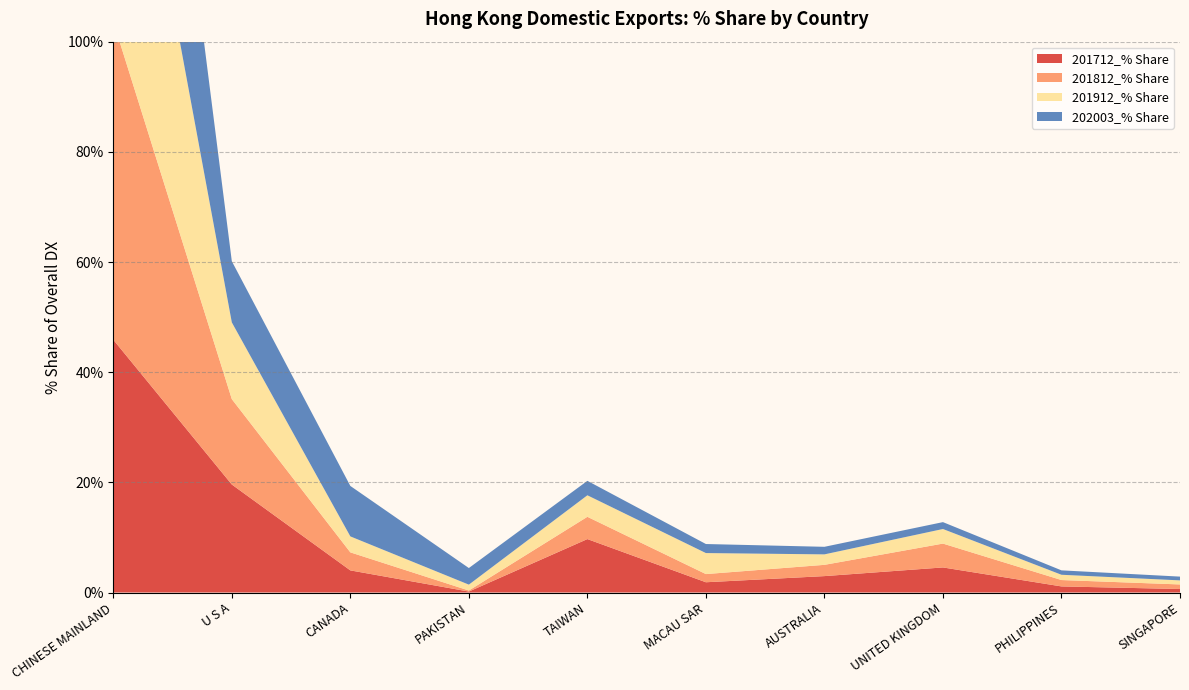

Reading right to left, what are all the values shown in this chart?

201712_% Share: SINGAPORE=0.6	PHILIPPINES=1.1	UNITED KINGDOM=4.6	AUSTRALIA=3.0	MACAU SAR=1.9	TAIWAN=9.7	PAKISTAN=0.2	CANADA=4.0	U S A=19.6	CHINESE MAINLAND=45.9
201812_% Share: SINGAPORE=0.8	PHILIPPINES=1.2	UNITED KINGDOM=4.3	AUSTRALIA=2.0	MACAU SAR=1.5	TAIWAN=4.0	PAKISTAN=0.2	CANADA=3.3	U S A=15.5	CHINESE MAINLAND=57.8
201912_% Share: SINGAPORE=0.7	PHILIPPINES=1.0	UNITED KINGDOM=2.6	AUSTRALIA=1.9	MACAU SAR=3.8	TAIWAN=3.9	PAKISTAN=1.1	CANADA=2.9	U S A=13.9	CHINESE MAINLAND=61.6
202003_% Share: SINGAPORE=0.7	PHILIPPINES=0.8	UNITED KINGDOM=1.2	AUSTRALIA=1.4	MACAU SAR=1.6	TAIWAN=2.6	PAKISTAN=3.0	CANADA=9.2	U S A=11.1	CHINESE MAINLAND=64.5